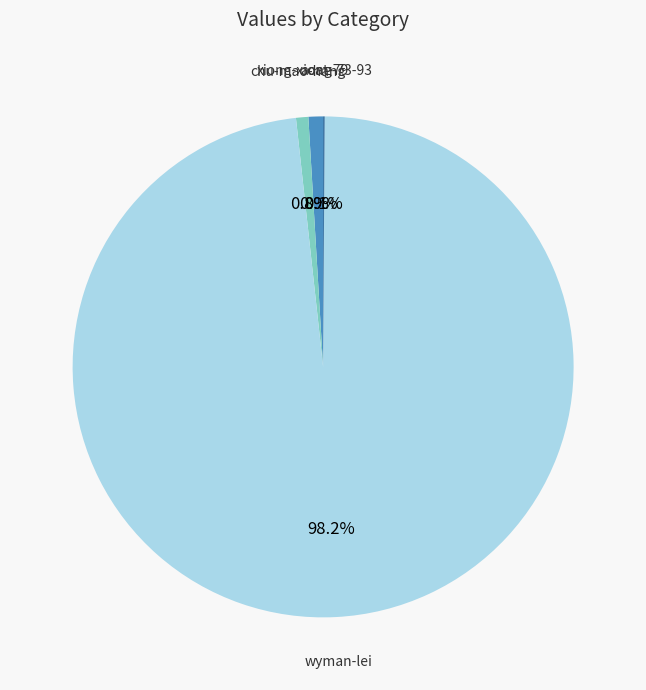

What percentage is NOT represented by chu-mao-hang?

99.2%